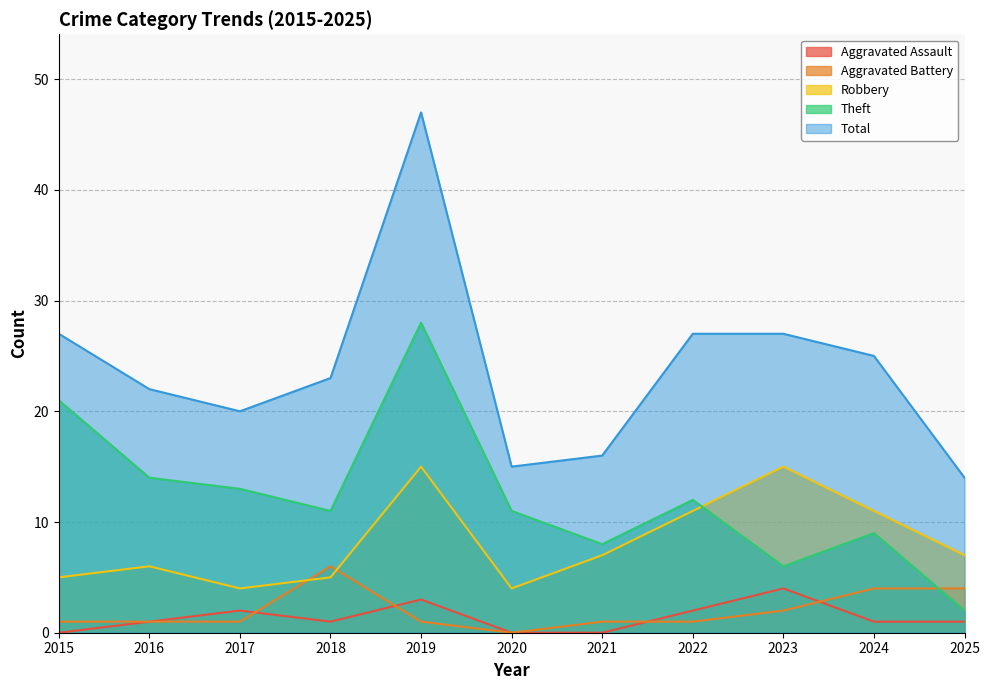

At which label does Aggravated Battery first exceed 1?

2018